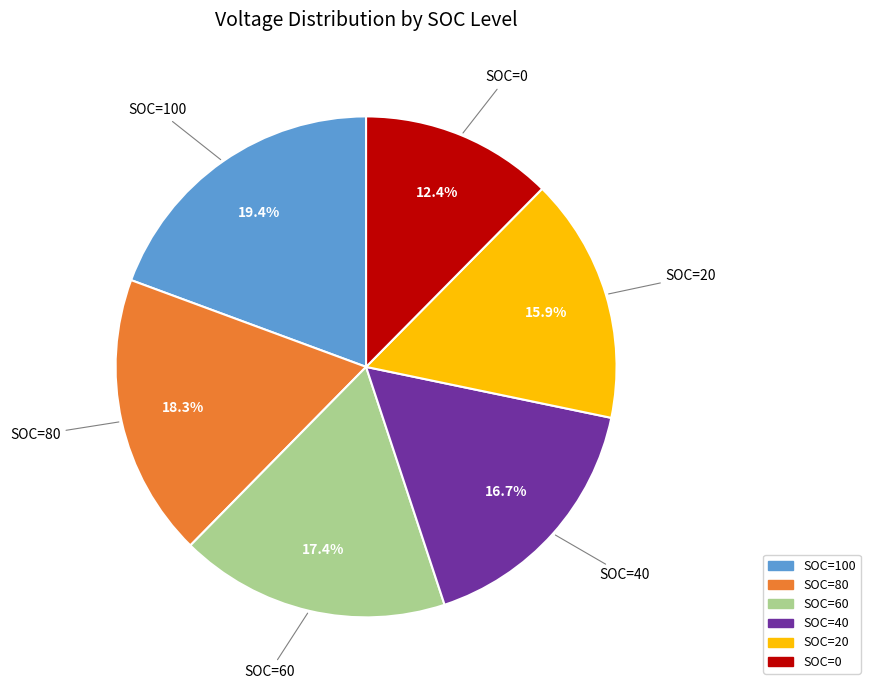

What percentage is the SOC=60 slice, to the nearest percent?

17%